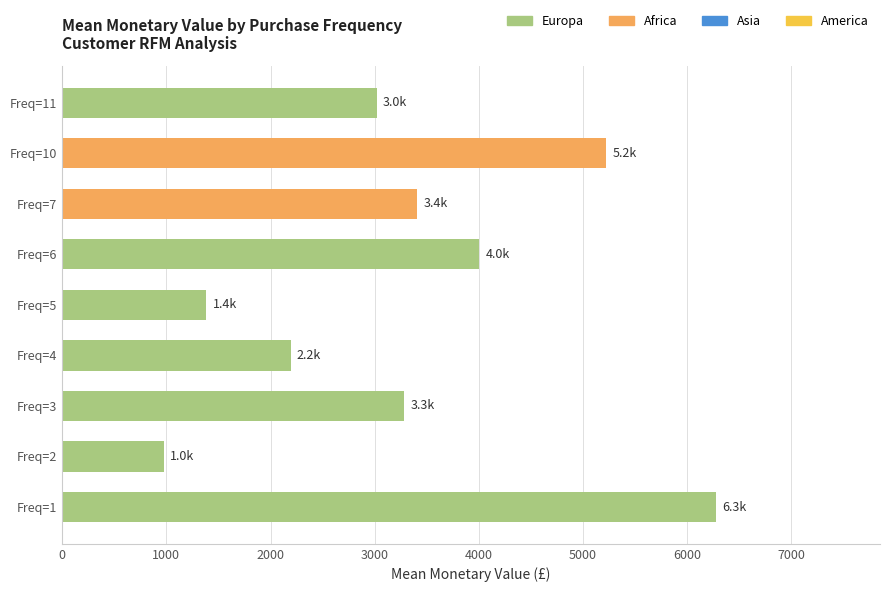

Reading bottom to top, extract all data points from this chart.

Freq=1=6282.5	Freq=2=978.4	Freq=3=3286.0	Freq=4=2192.7	Freq=5=1385.1	Freq=6=4003.4	Freq=7=3408.0	Freq=10=5226.2	Freq=11=3018.6